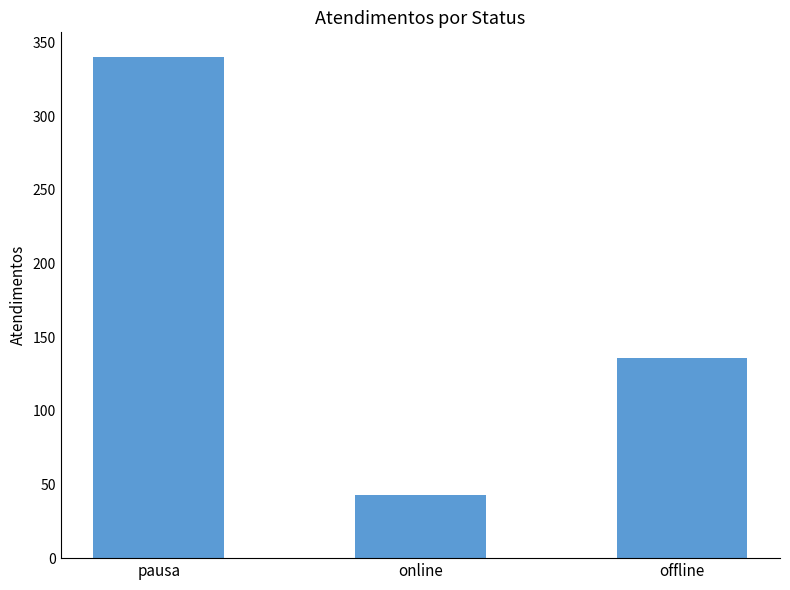

Rank the categories by value from highest to lowest.

pausa, offline, online